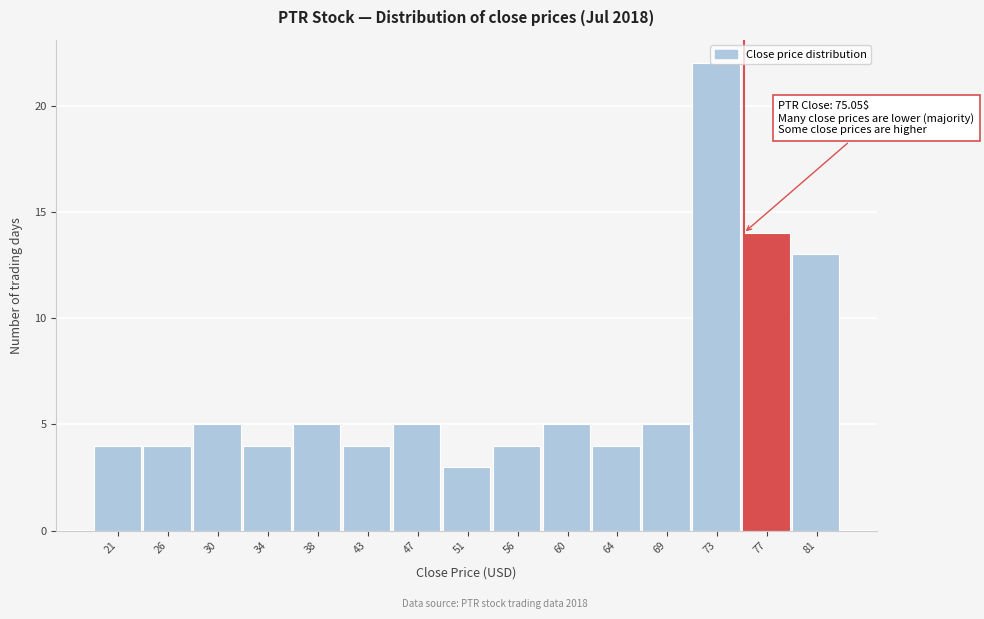

Over which range of the x-axis is the bar tallest?

70.5 to 75.0